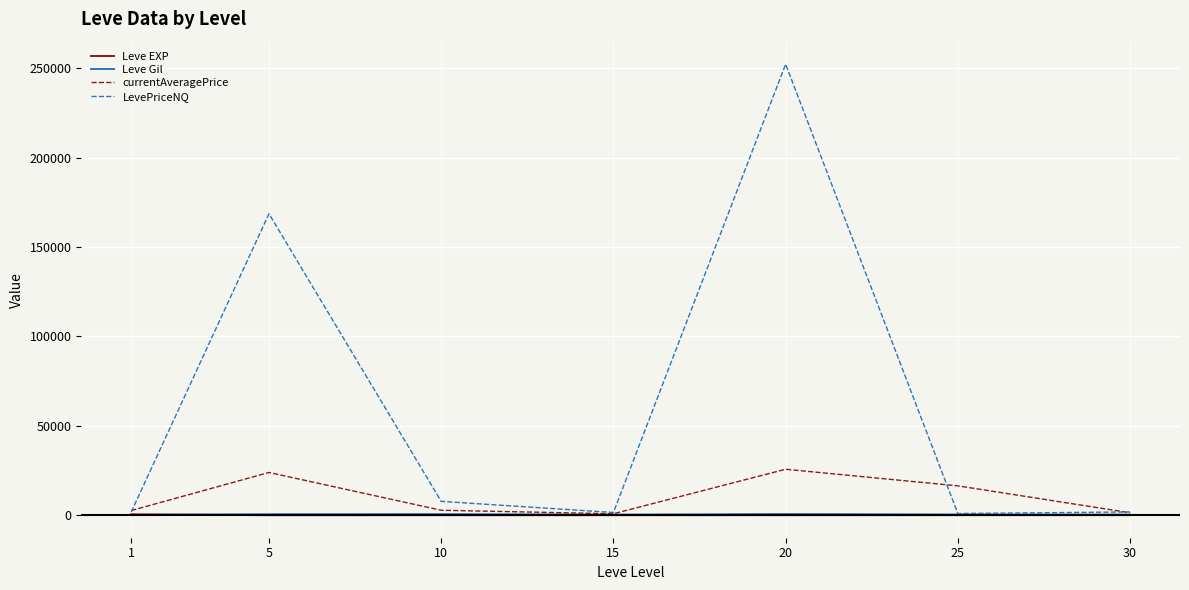

At which category is the sum across all series the highest?

20